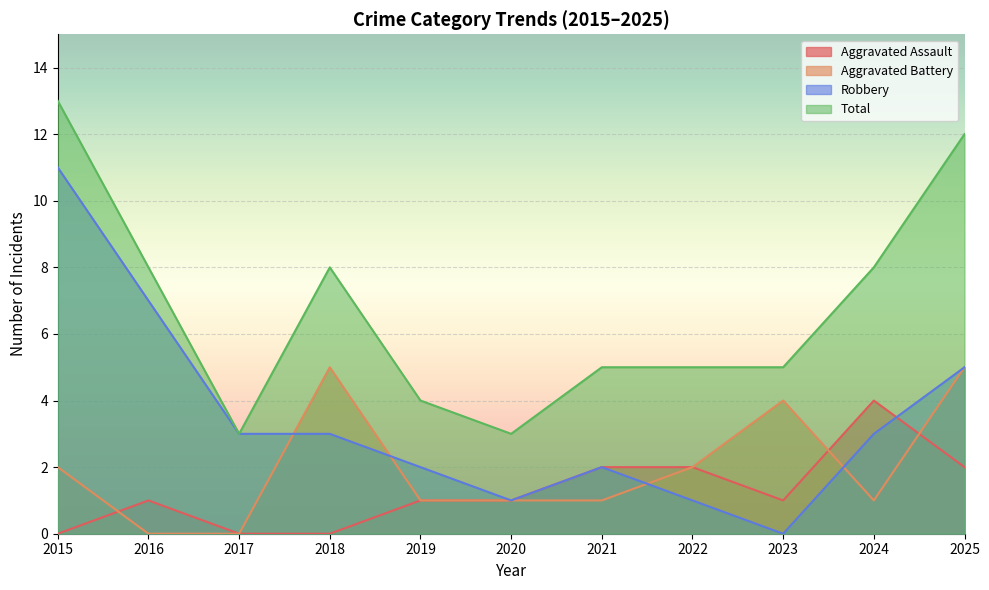

What is the value of the Robbery point at the 2nd from the left?

7